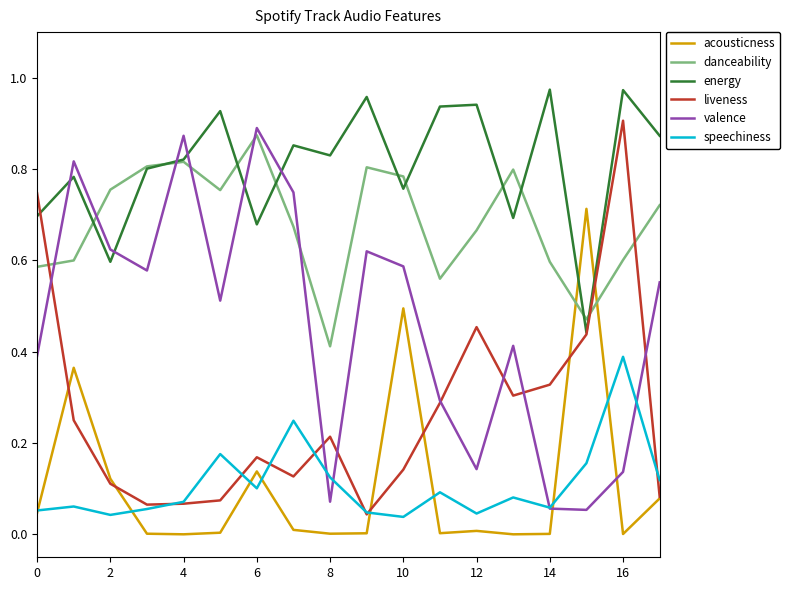

After their last crossing, which series has the higher values: liveness or valence?

valence